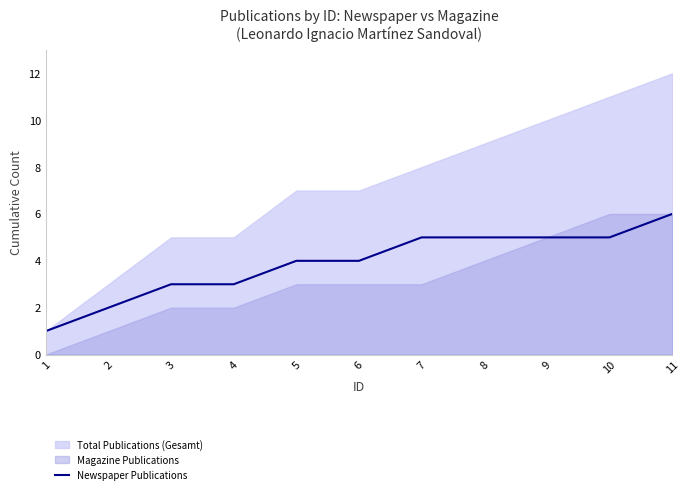

How many values are between 3 and 5?

8